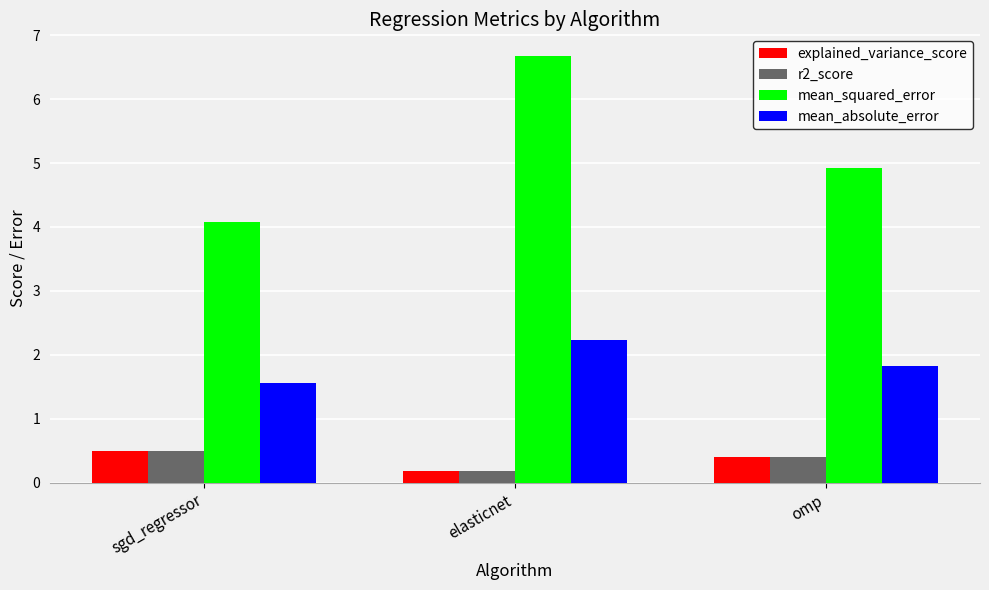

What is the label of the 2nd bar from the right?

elasticnet